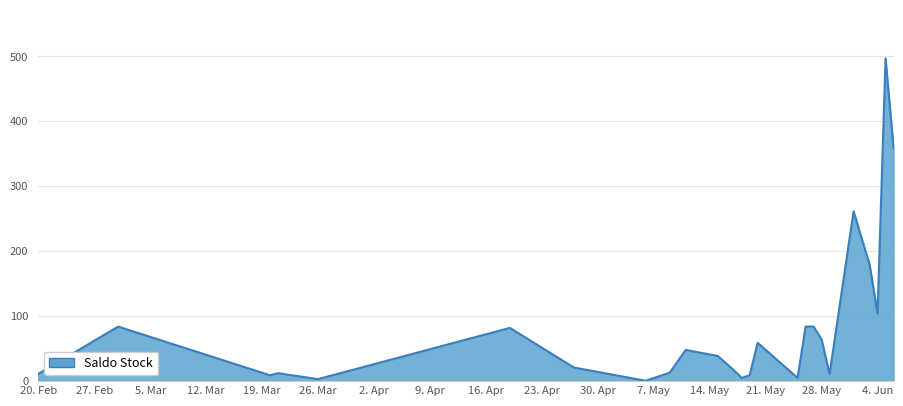

How many values are below 38?

12